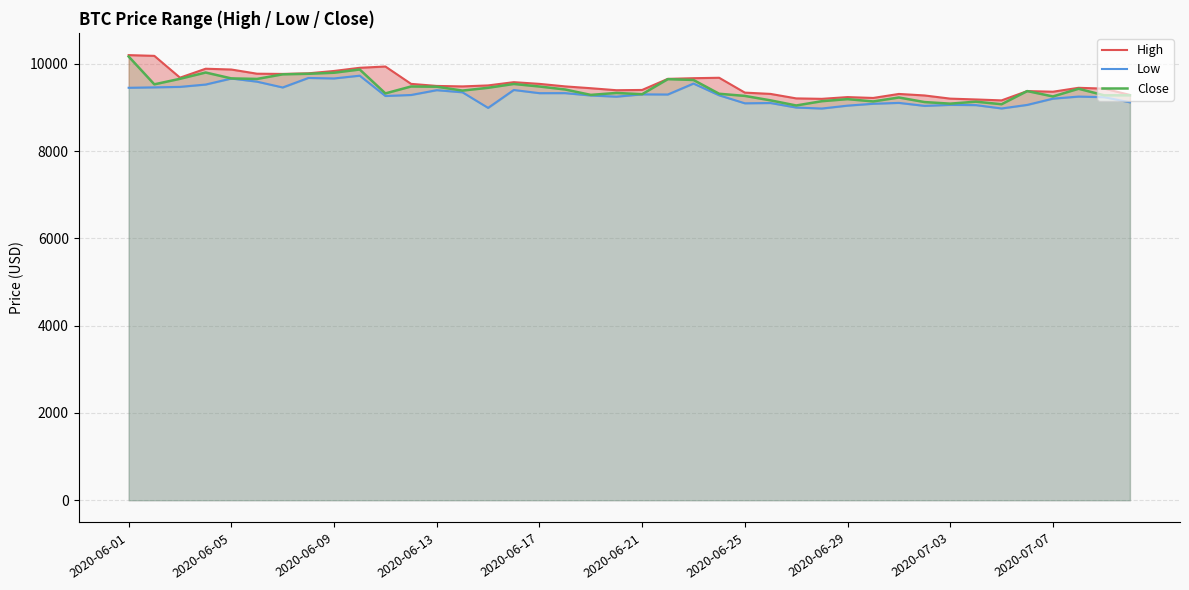

How many categories are shown in the chart?

40